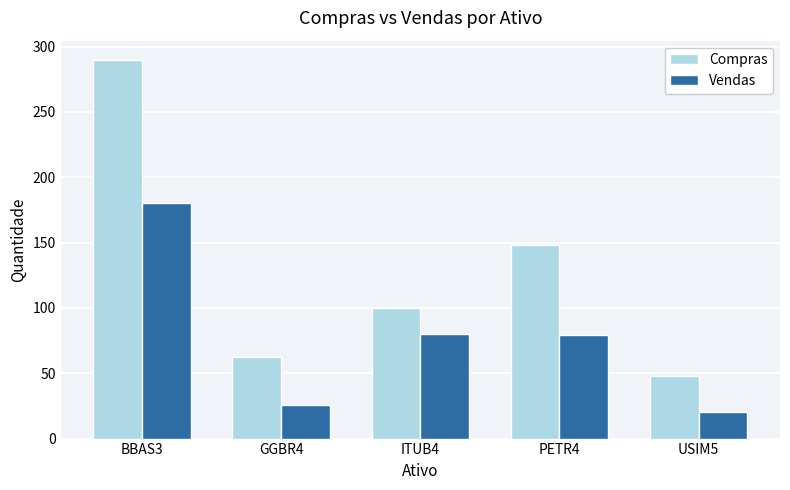

Where does the Vendas series first go above 79?

BBAS3